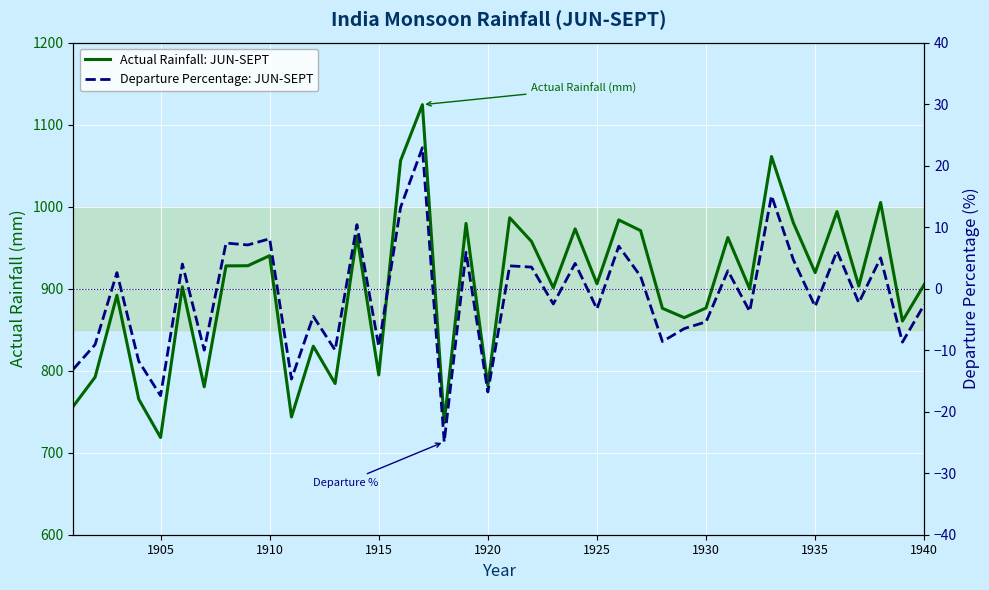

Rank the series by their maximum value, from highest to lowest.

Actual Rainfall: JUN-SEPT, Departure Percentage: JUN-SEPT